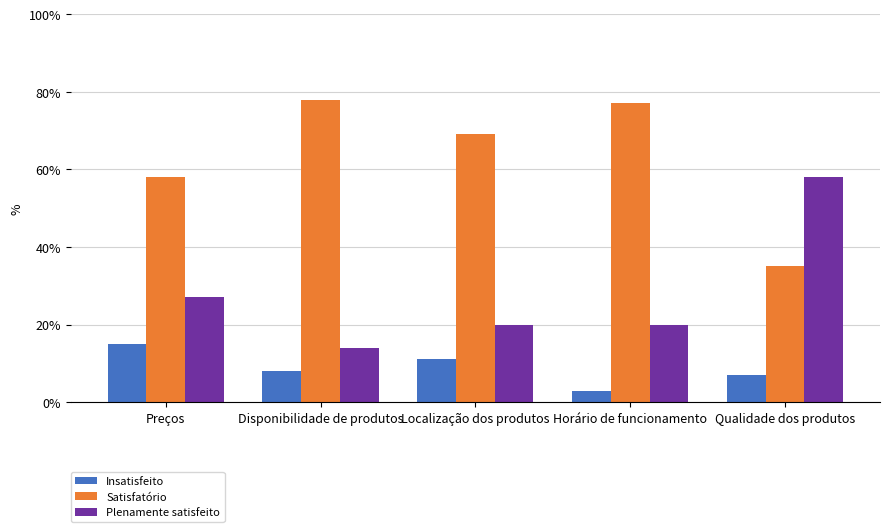

Reading left to right, list all the values displayed in this chart.

Insatisfeito: 15	8	11	3	7
Satisfatório: 58	78	69	77	35
Plenamente satisfeito: 27	14	20	20	58